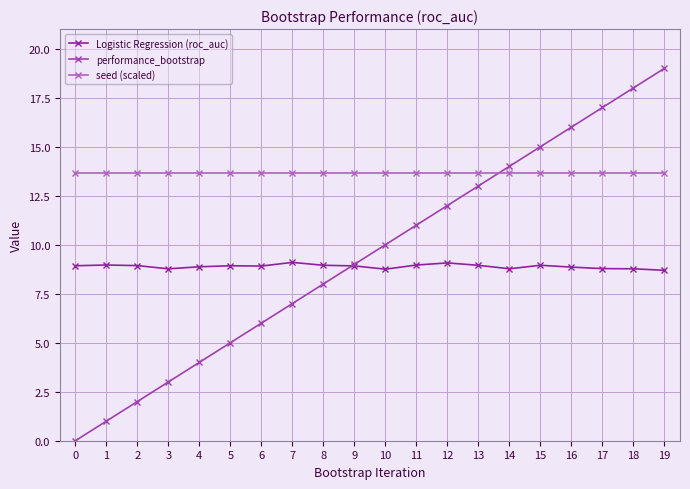

At which category does the chart reach its peak across all series?

19